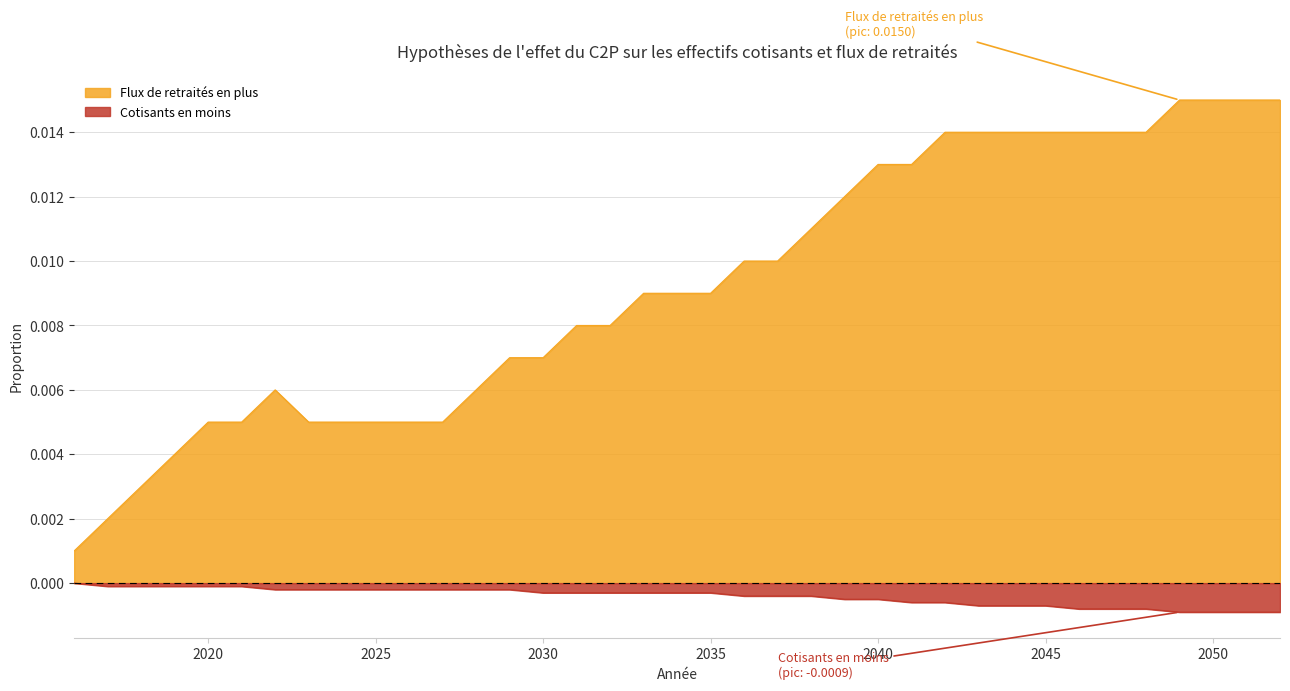

Is the value of Cotisants en moins at 2024 greater than the value of Flux de retraités en plus at 2045?

No